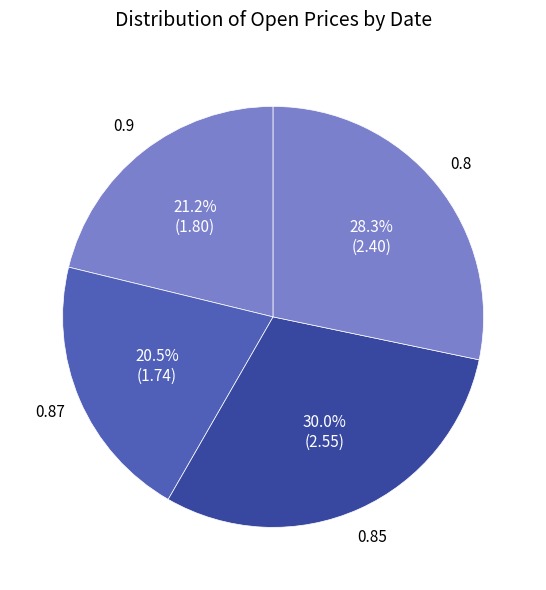

Rank the categories by value from highest to lowest.

0.85, 0.8, 0.9, 0.87